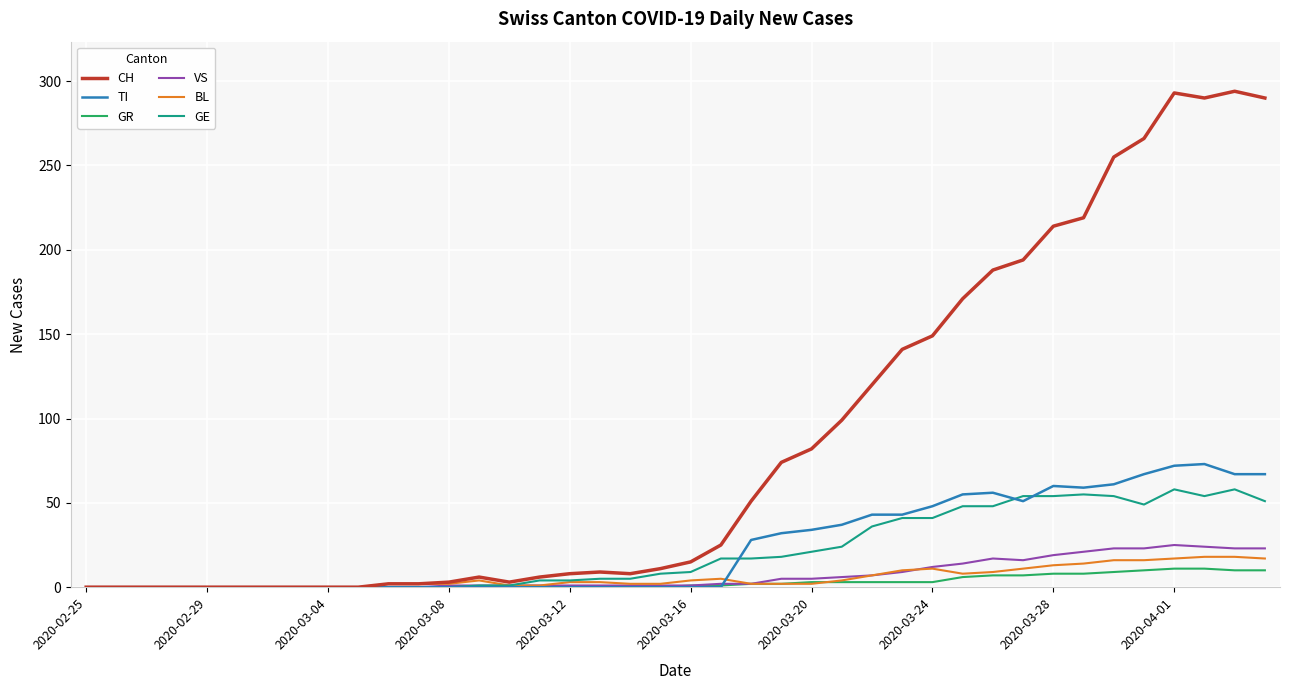

What is the difference between the maximum and minimum values in the CH series?

294